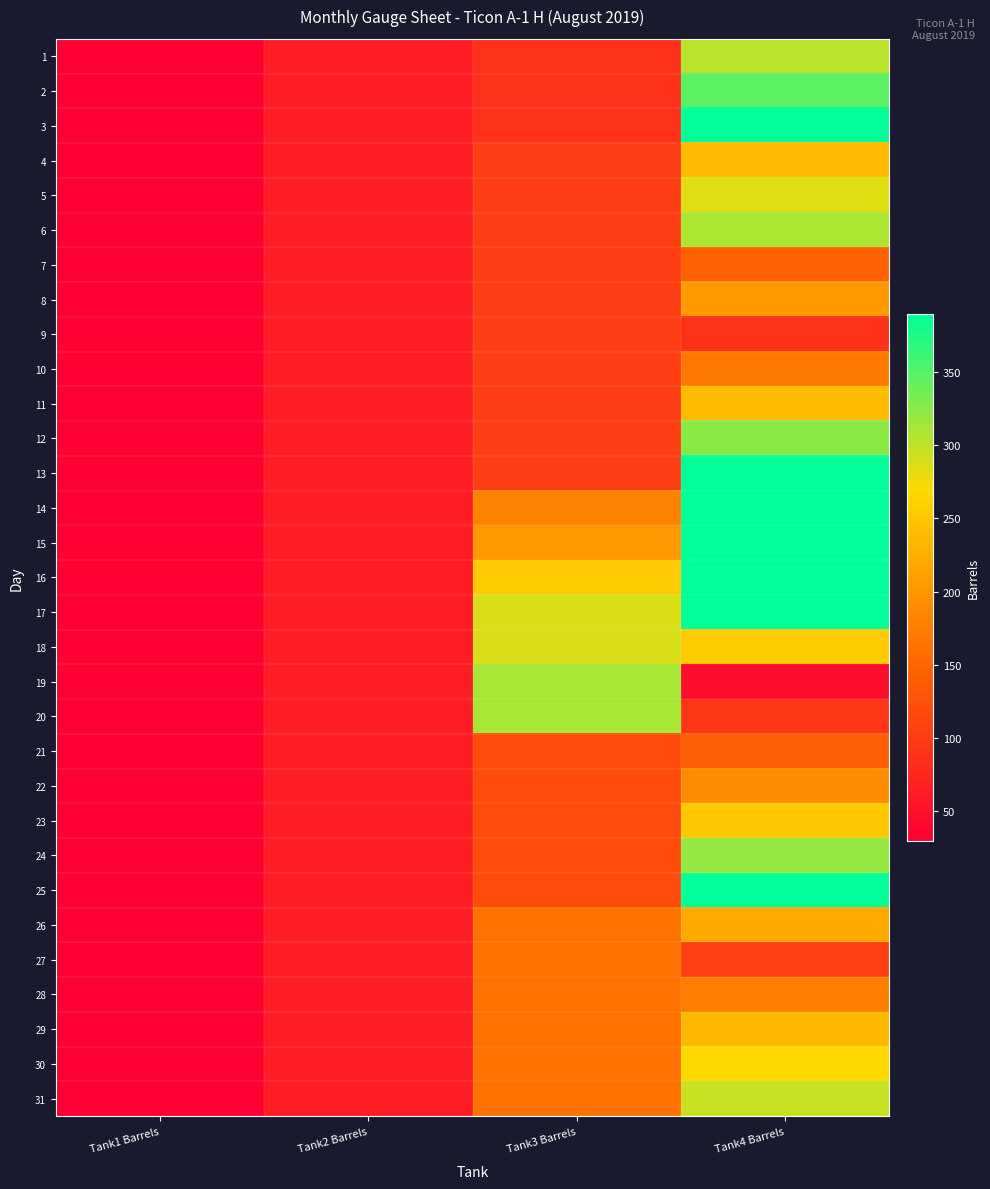

Which label corresponds to the smallest value in the chart?

Tank1 Barrels